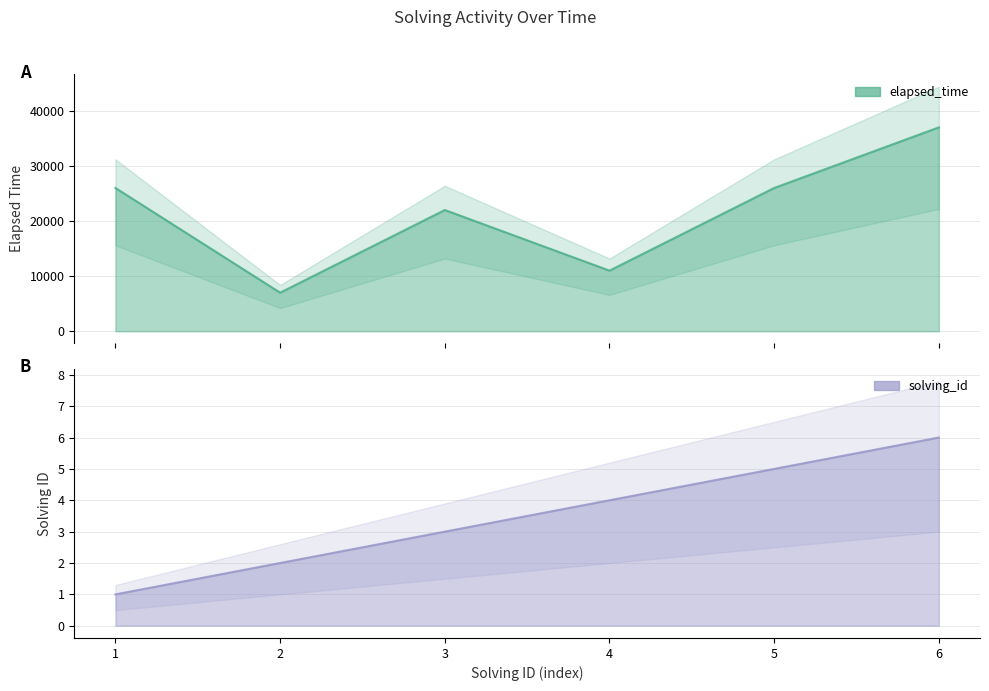

What is the minimum value for elapsed_time?

7000